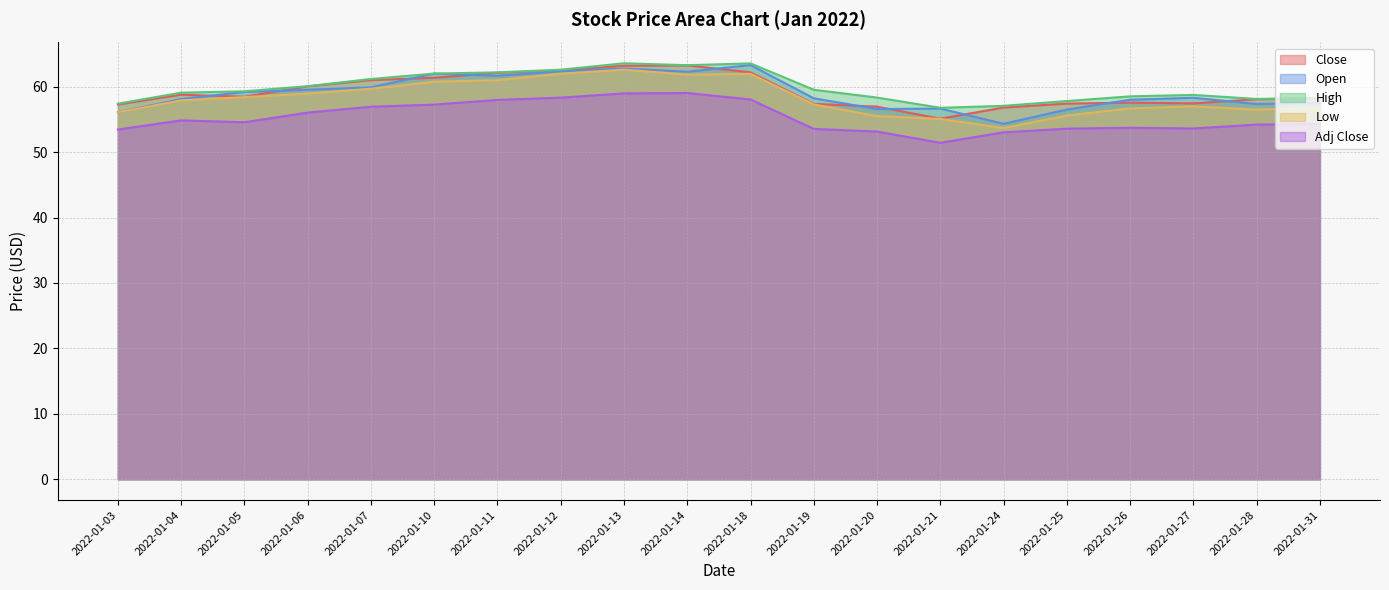

At 2022-01-07, list the series in order from smallest to largest.

Adj Close, Low, Open, Close, High